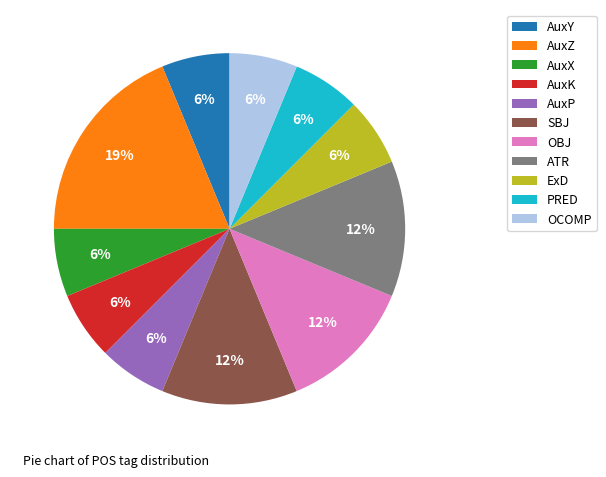

How many segments does this pie chart have?

11